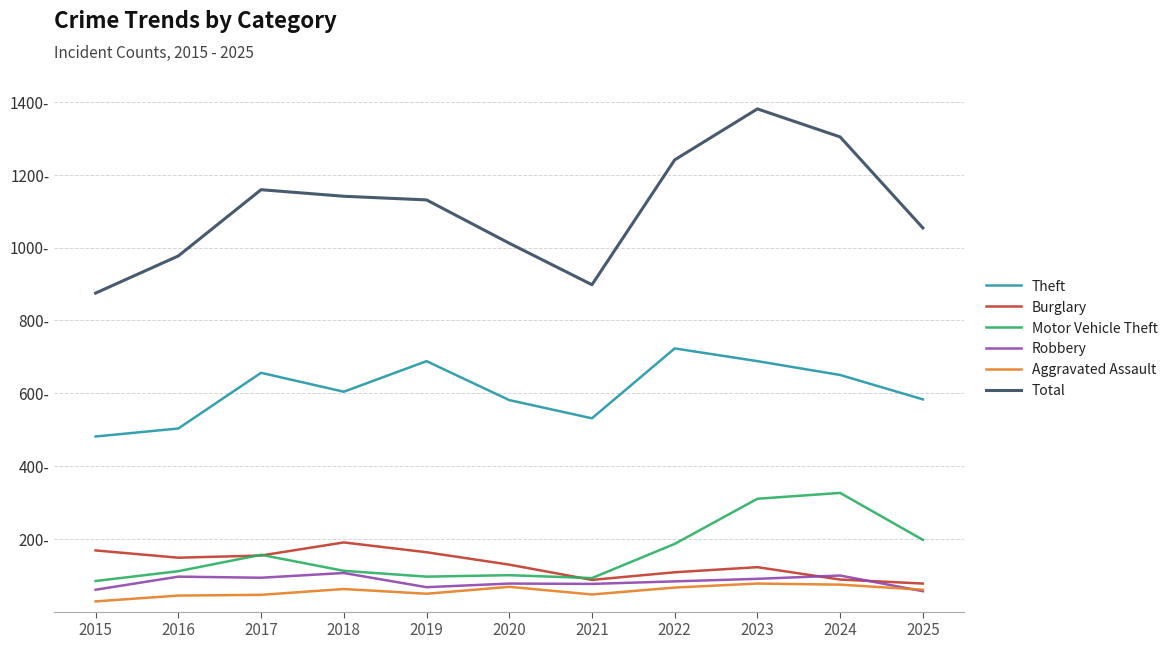

Is it true that Robbery equals 43 at 2024?

False